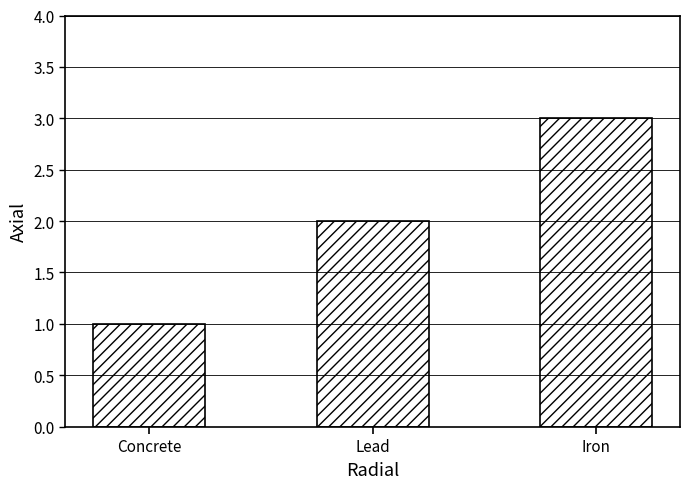

Reading right to left, transcribe all the data shown in this chart.

3	2	1